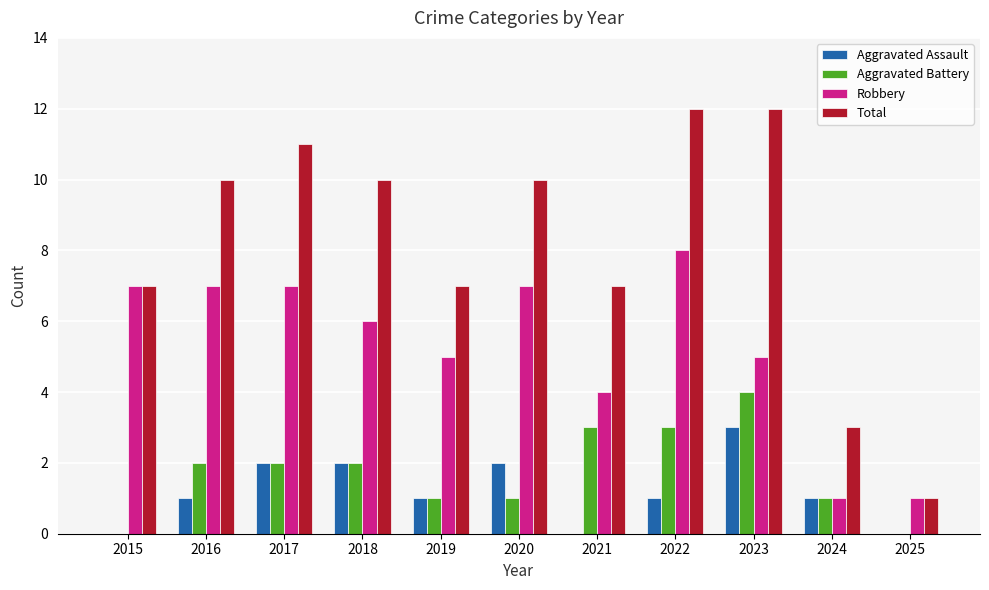

Is the value of Robbery at 2016 greater than the value of Aggravated Assault at 2022?

Yes